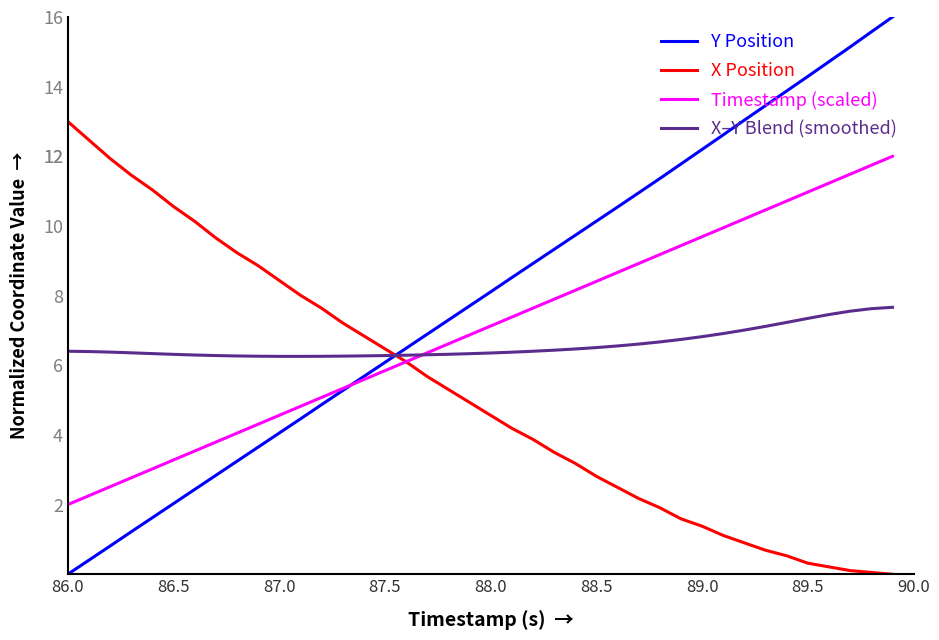

Rank the series by their maximum value, from lowest to highest.

X–Y Blend (smoothed), Timestamp (scaled), X Position, Y Position